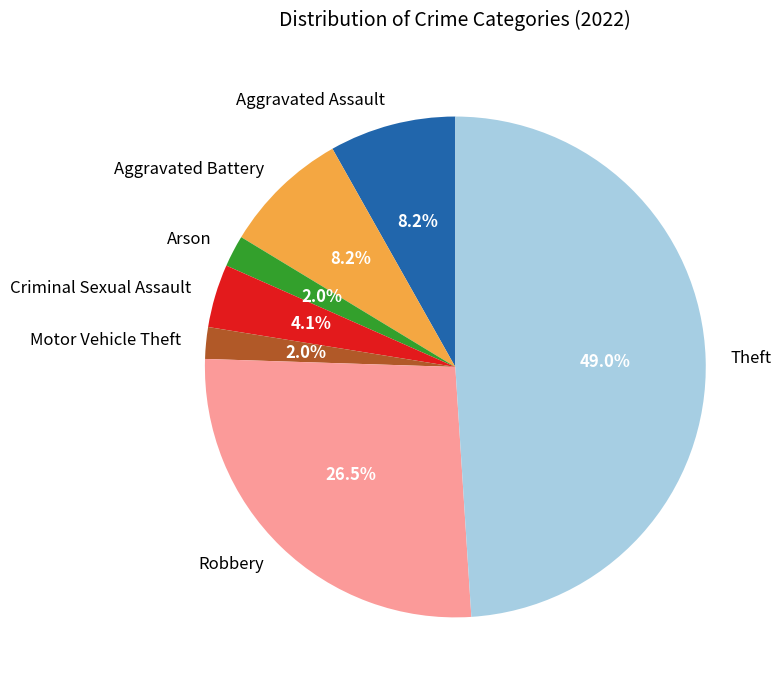

To the nearest percent, what portion does Aggravated Assault represent?

8%